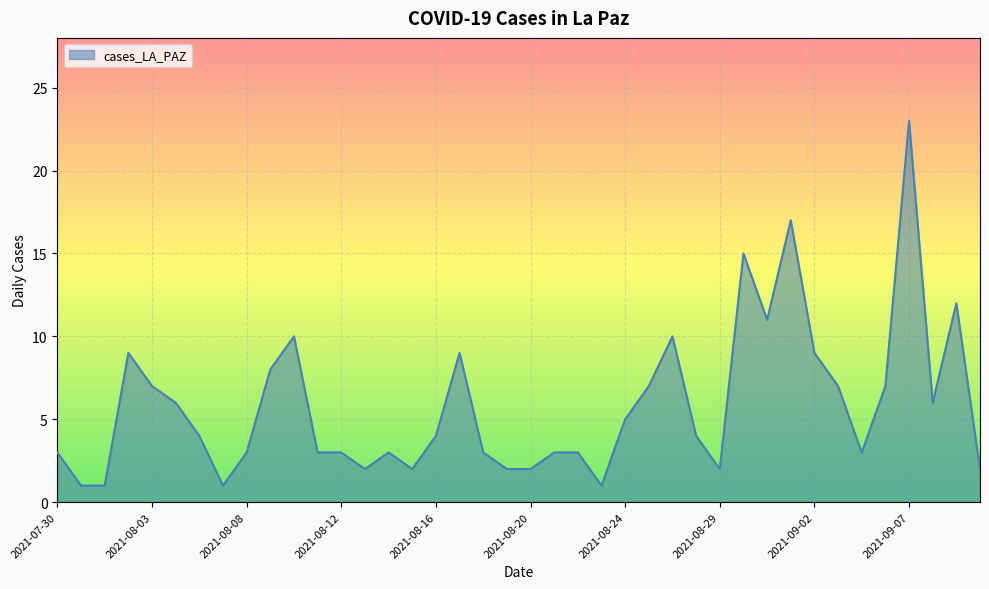

What is the difference between the maximum and minimum values?

22